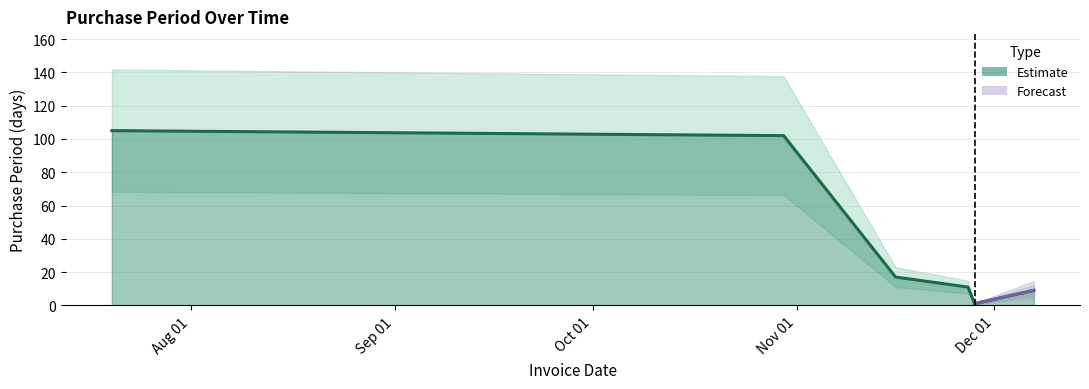

How many distinct data groups are displayed?

1